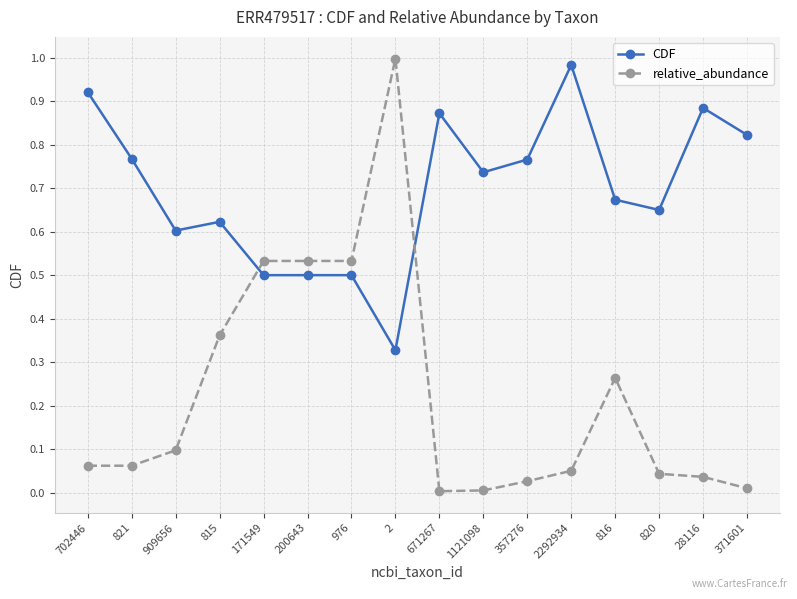

The CDF series shows 0.2 at 821. True or false?

False